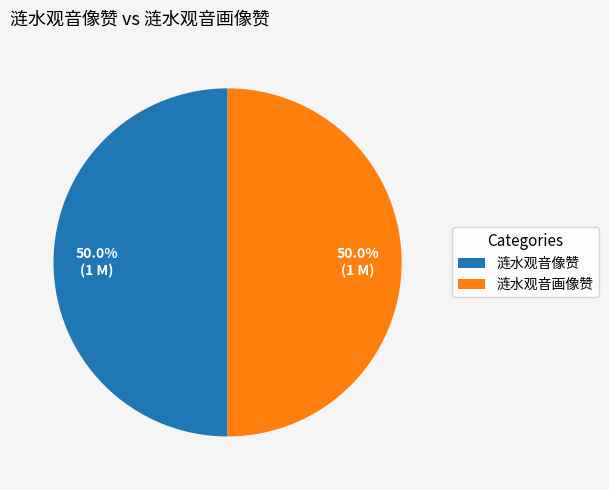

What is the ratio of the value at 涟水观音画像赞 to the value at 涟水观音像赞?

1.0